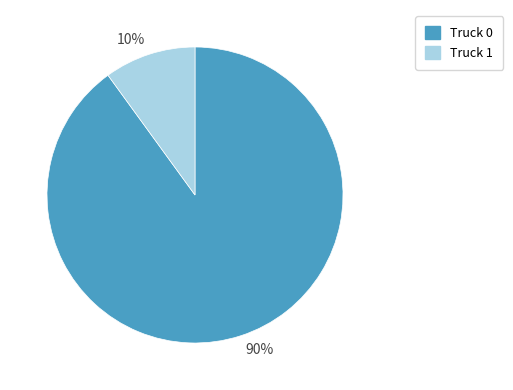

How many segments does this pie chart have?

2